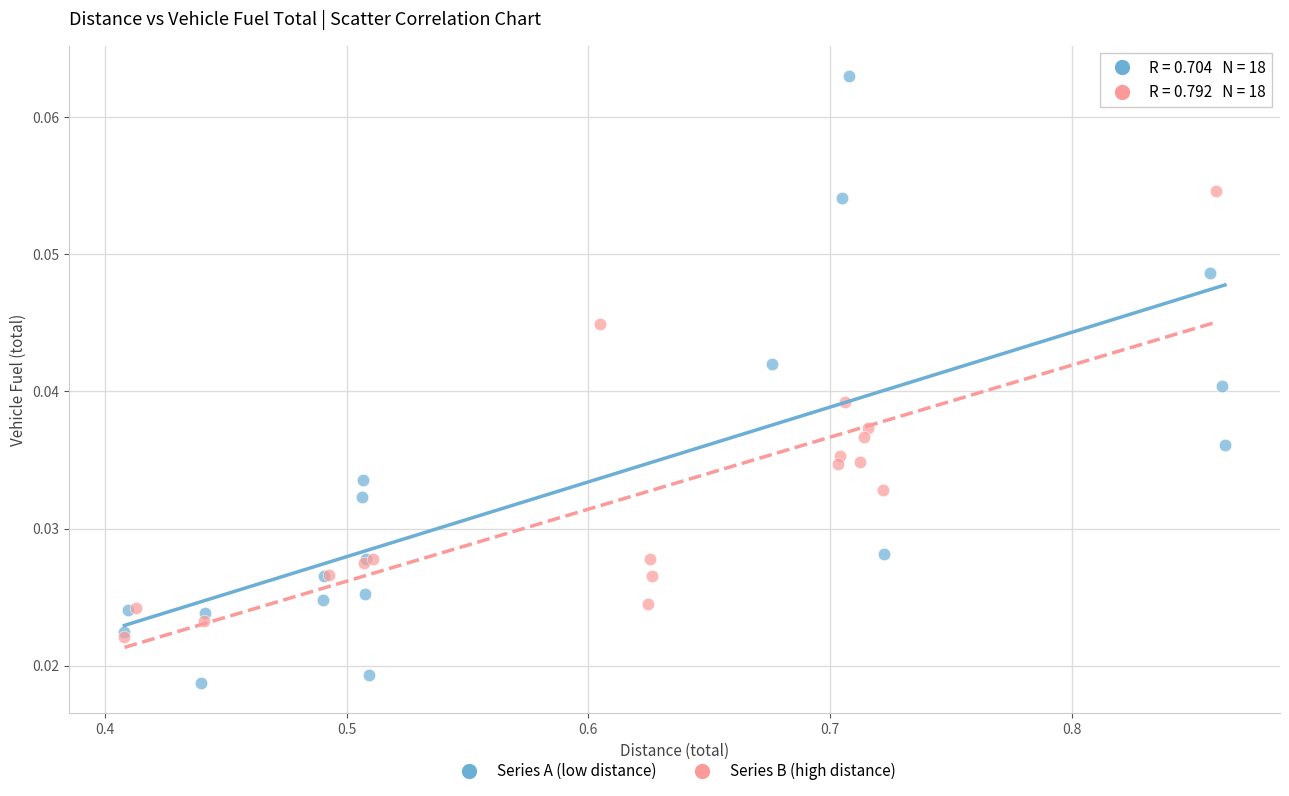

Which series has the largest Y range (max minus min)?

Series A (low distance)